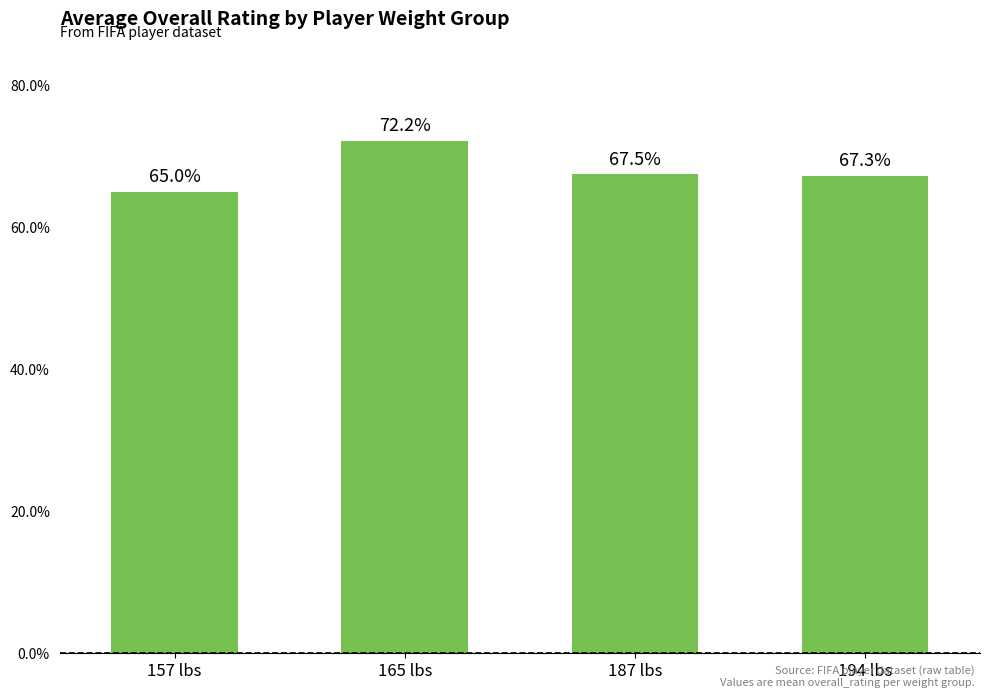

Does the chart contain any negative values?

No